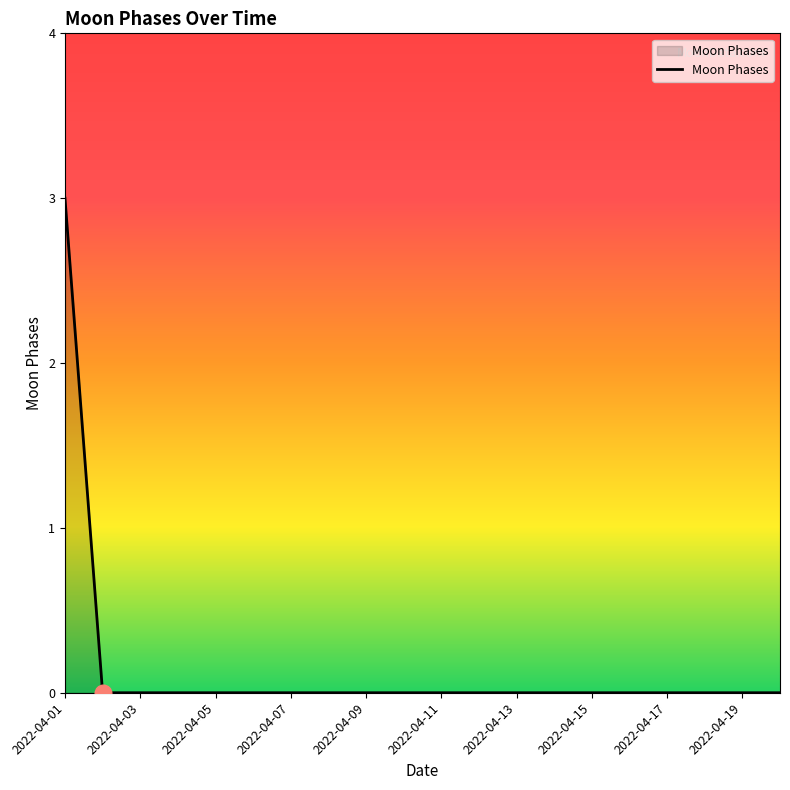

What is the difference between the maximum and minimum values?

3